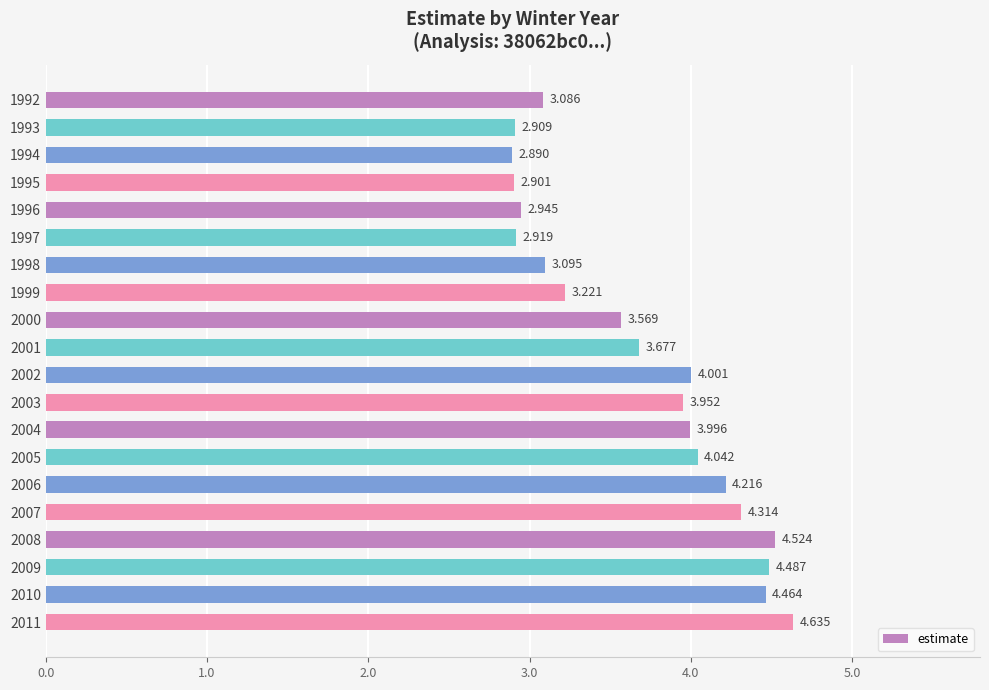

Rank the categories by value from lowest to highest.

1994, 1995, 1993, 1997, 1996, 1992, 1998, 1999, 2000, 2001, 2003, 2004, 2002, 2005, 2006, 2007, 2010, 2009, 2008, 2011